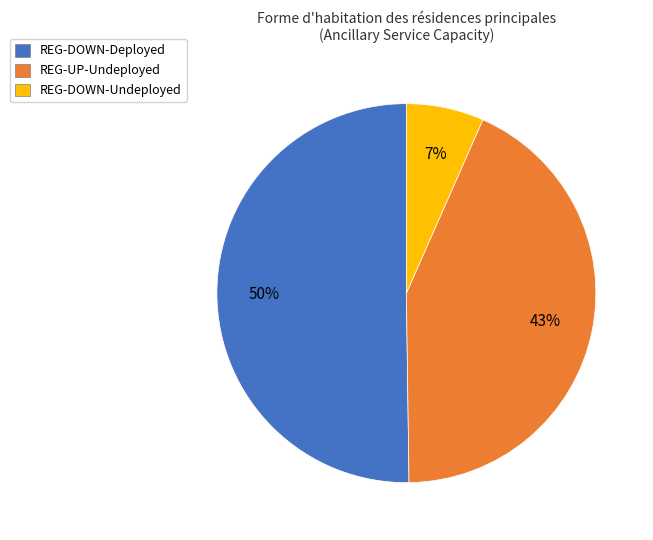

What is the smallest slice in the pie chart?

REG-DOWN-Undeployed